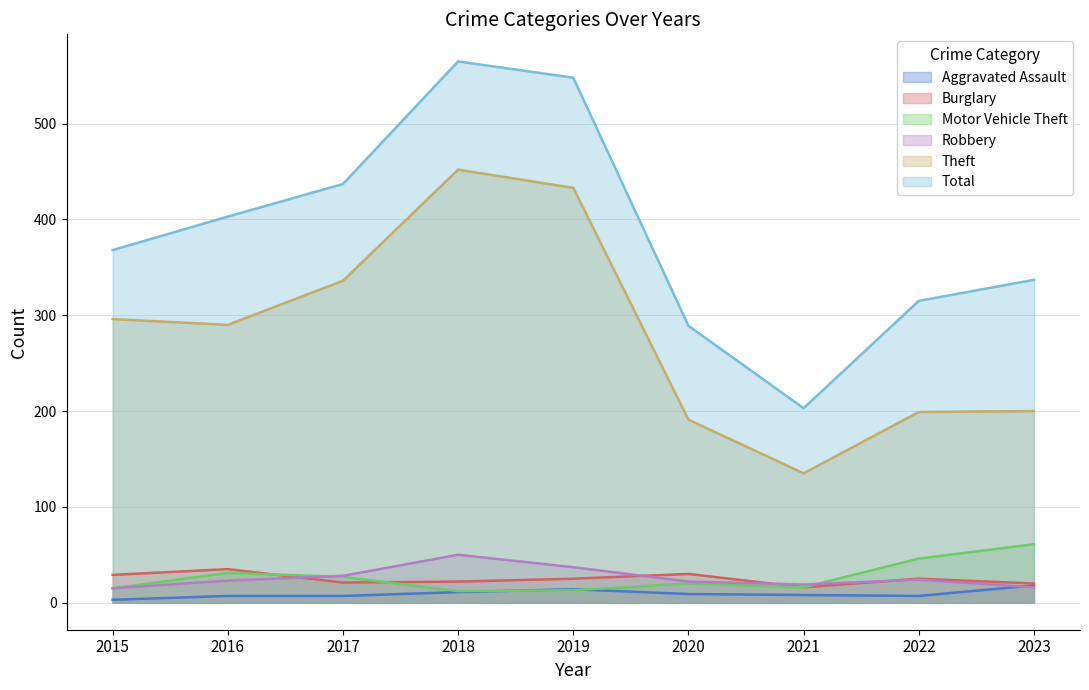

List the labels in order of Aggravated Assault value, smallest first.

2015, 2016, 2017, 2022, 2021, 2020, 2018, 2019, 2023